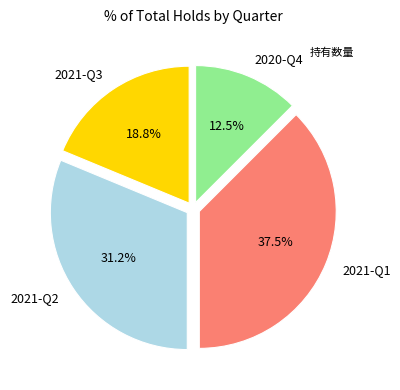

Is there a majority slice in this chart?

No